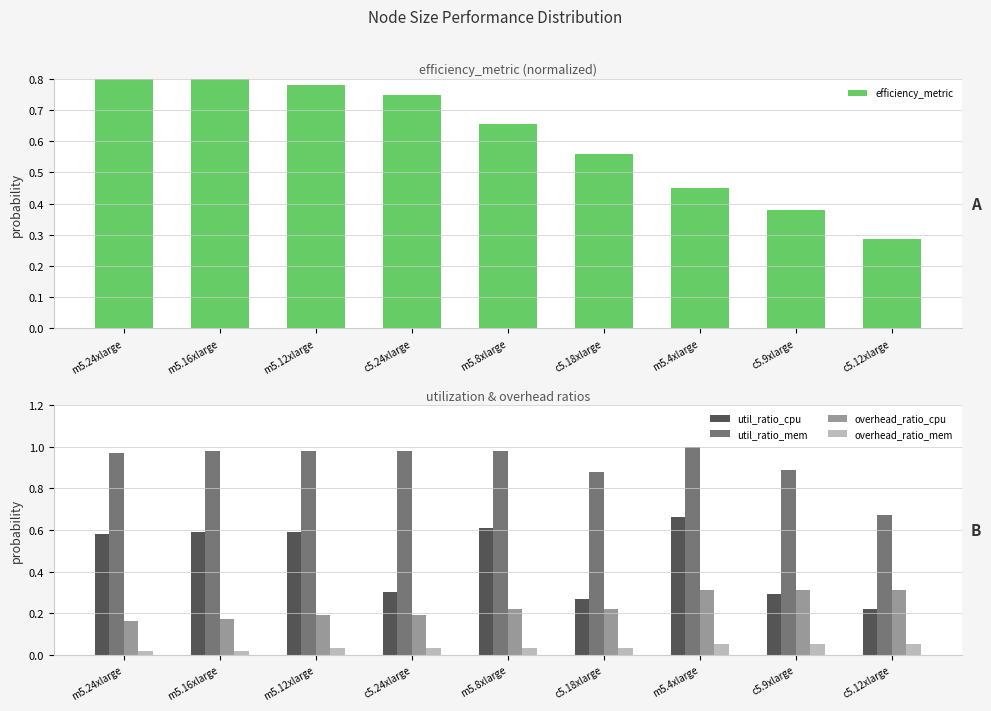

The value of overhead_ratio_mem at c5.12xlarge is 0.0. True or false?

False